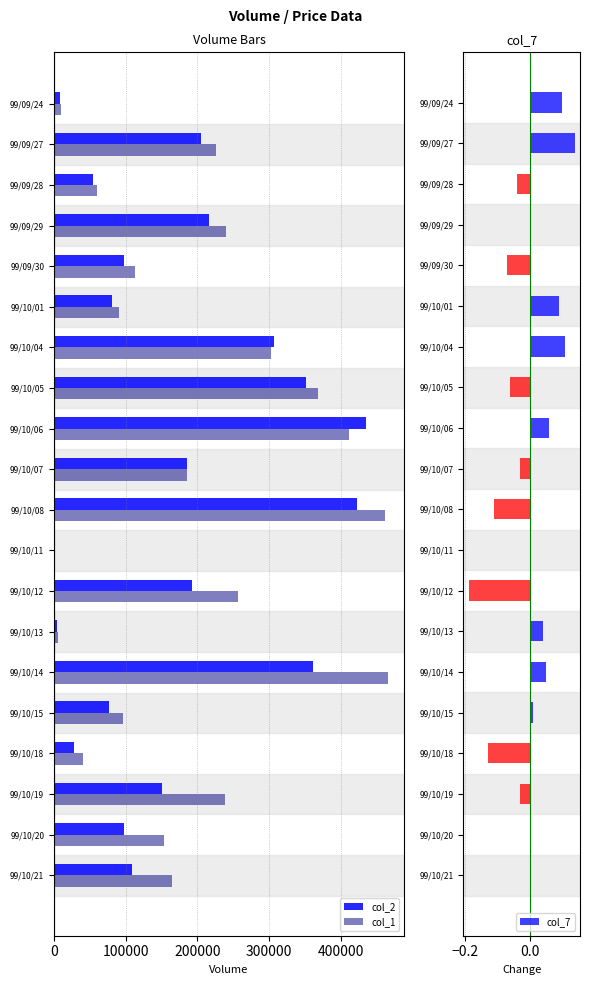

Which category has the highest value in the col_2 series?

99/10/06